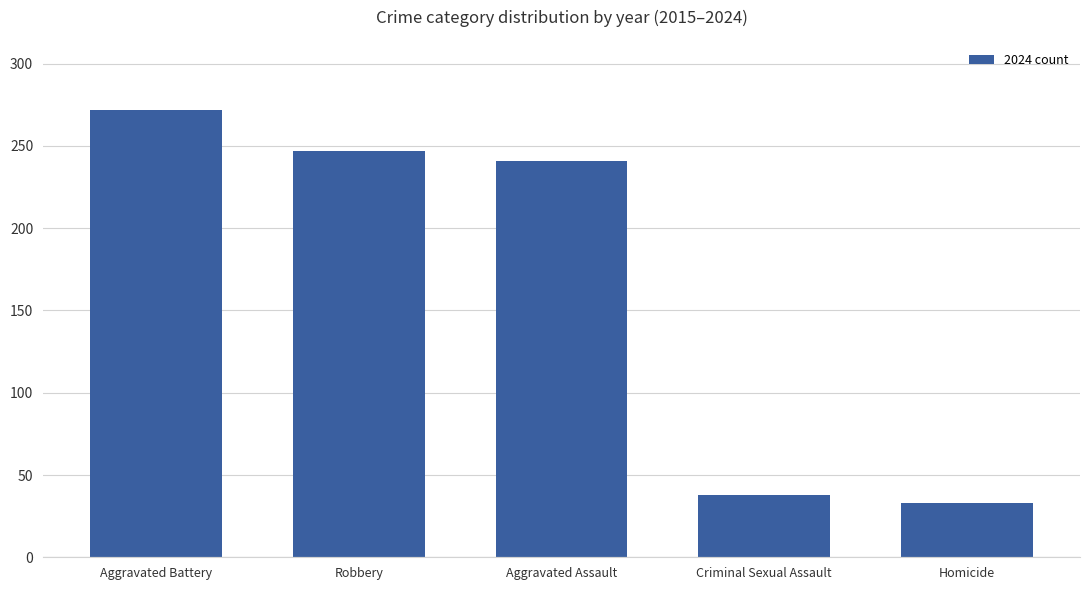

Does the chart contain any negative values?

No